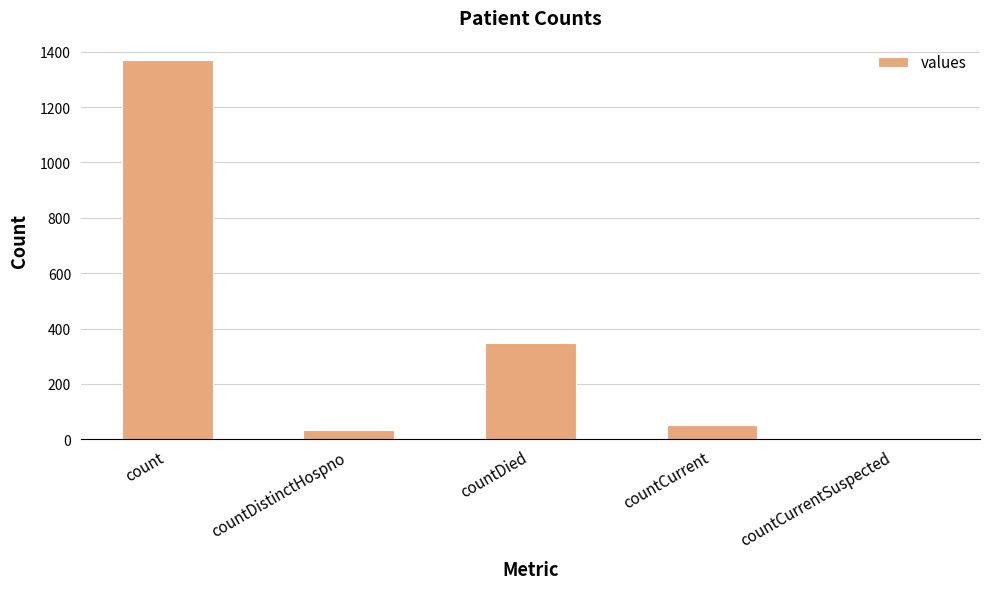

The chart shows a value of 52 at countCurrent. True or false?

True